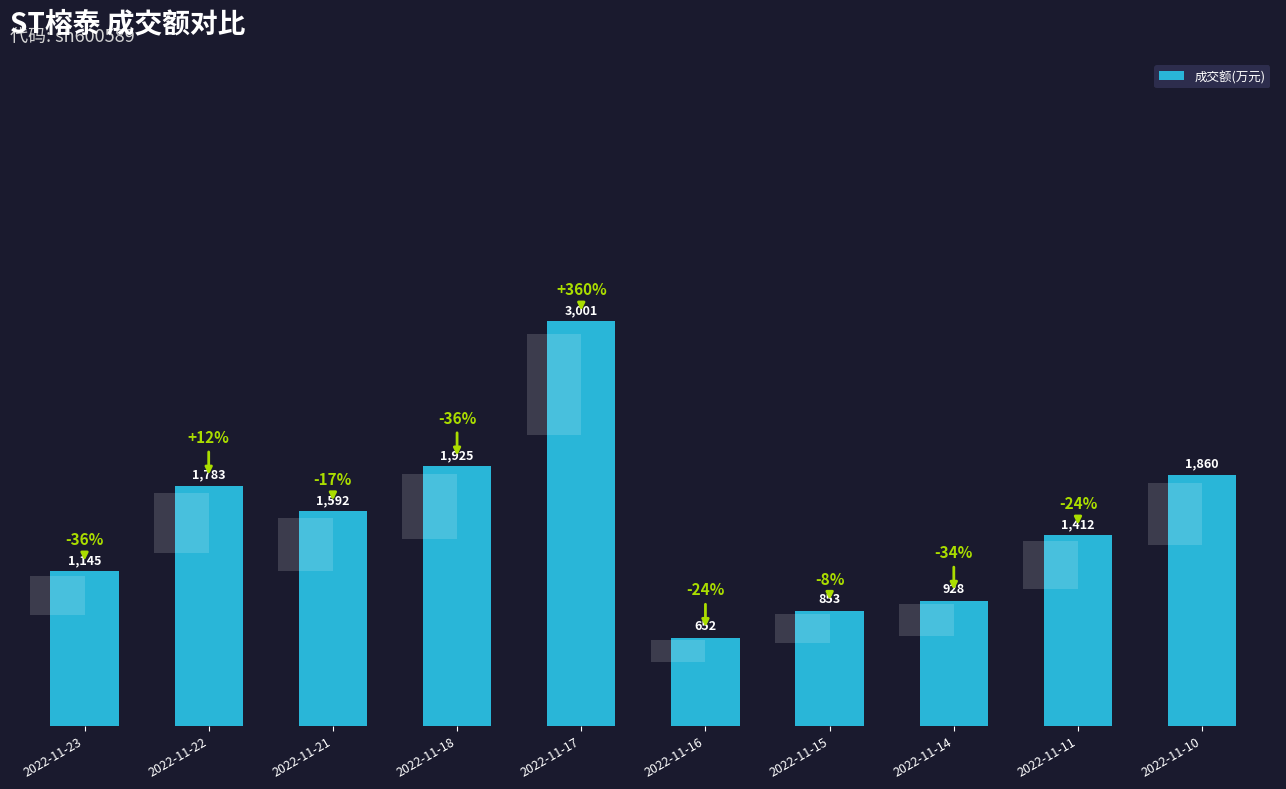

What is the change in value from 2022-11-14 to 2022-11-11?

+484